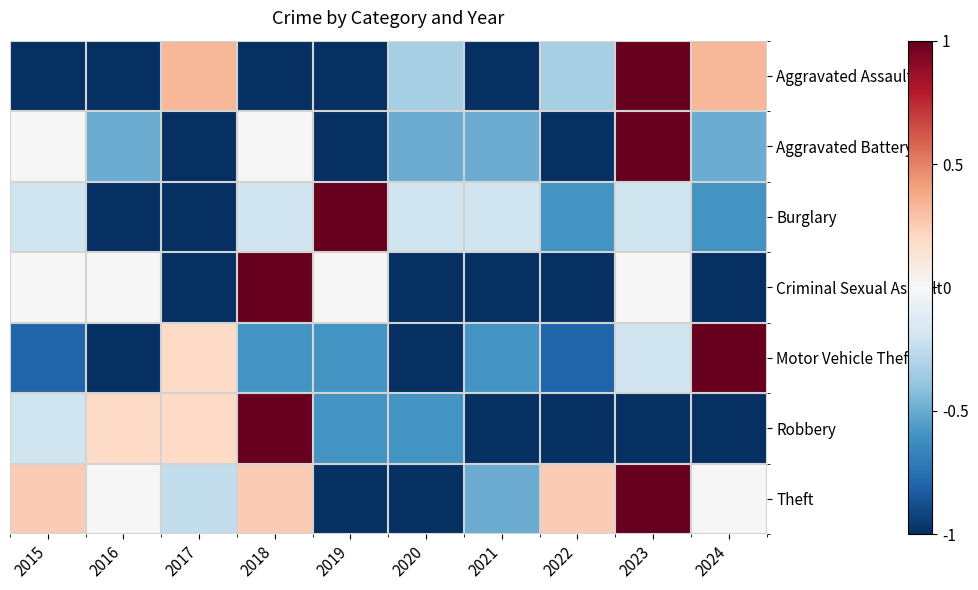

List the series in order of their peak value, highest first.

Aggravated Assault, Aggravated Battery, Burglary, Criminal Sexual Assault, Motor Vehicle Theft, Robbery, Theft